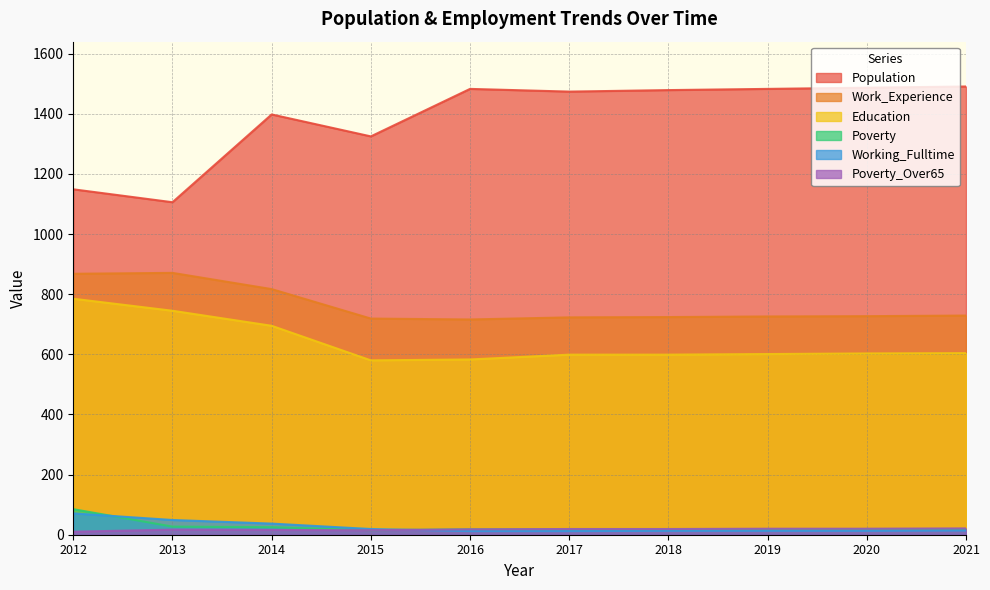

What is the difference between the Population values at 2014 and 2017?

76